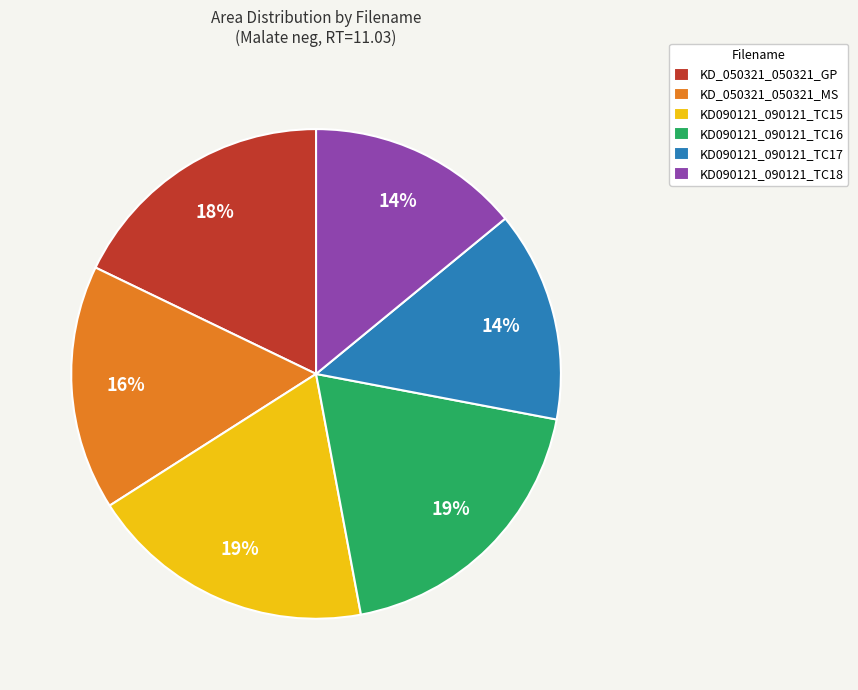

Do KD090121_090121_TC15 and KD090121_090121_TC16 together represent more than half of the pie?

No